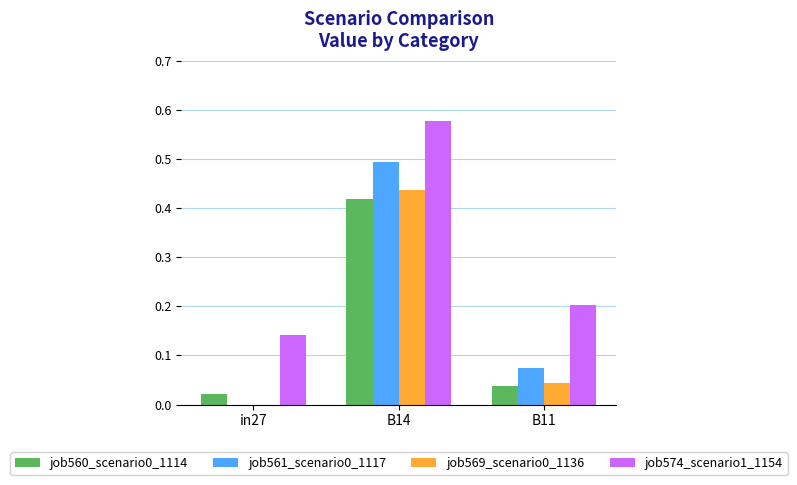

Which series has the largest total across all categories?

job574_scenario1_1154